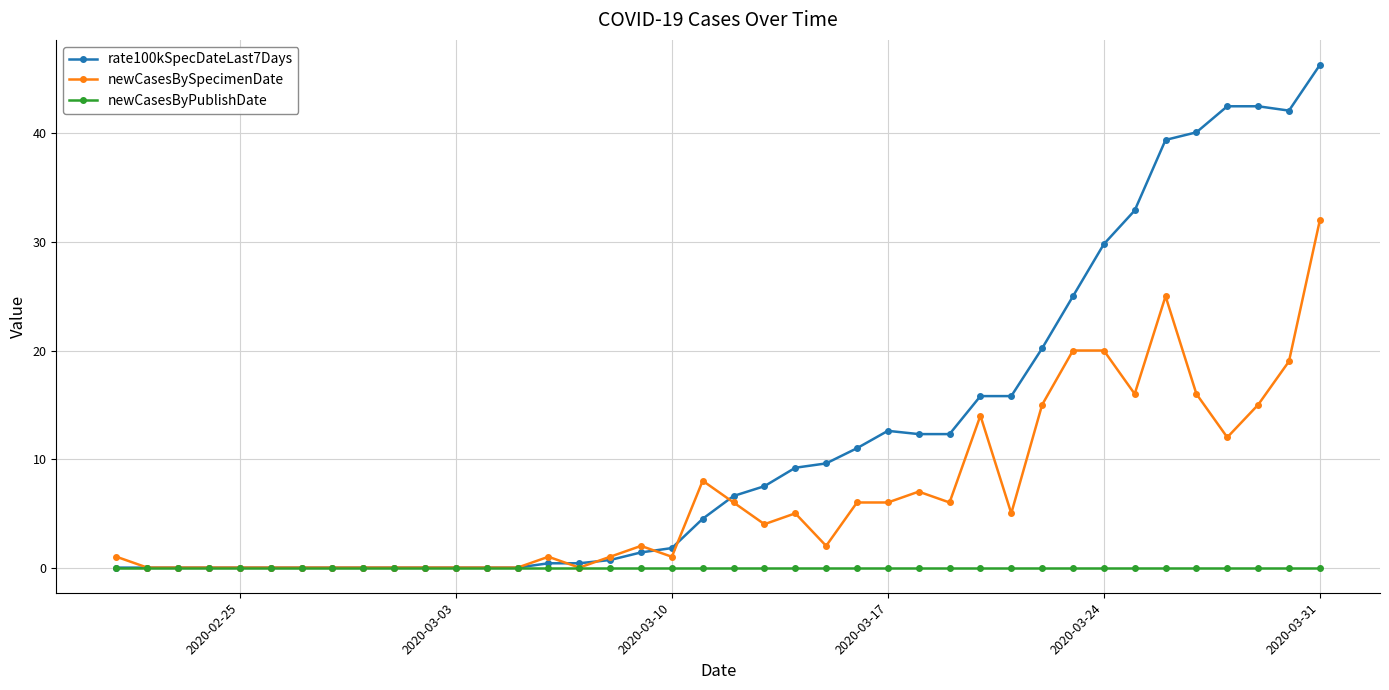

Does the chart display data point markers on the line(s)?

Yes